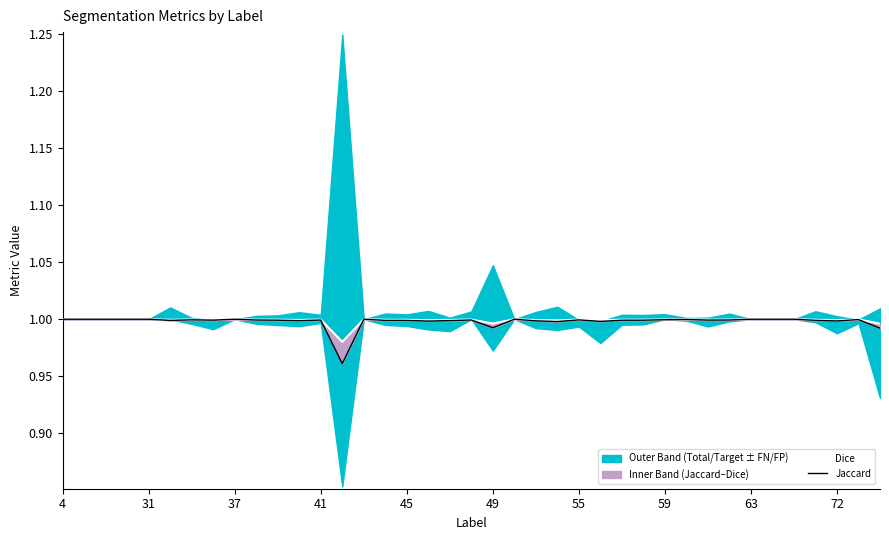

What is the maximum value for Jaccard?

1.0